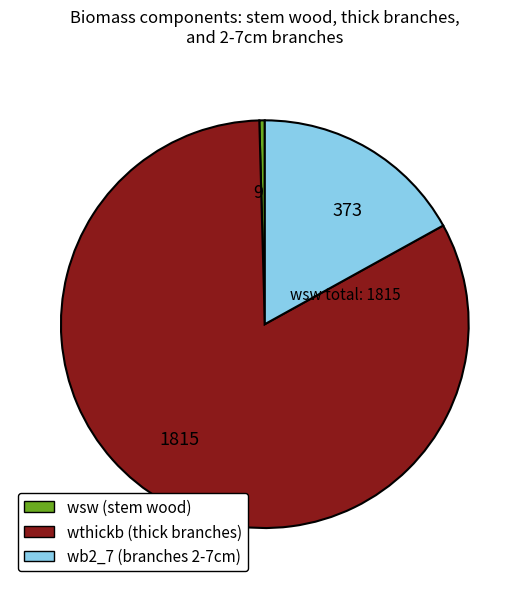

The wb2_7 (branches 2-7cm) slice represents 10% of the pie. True or false?

False